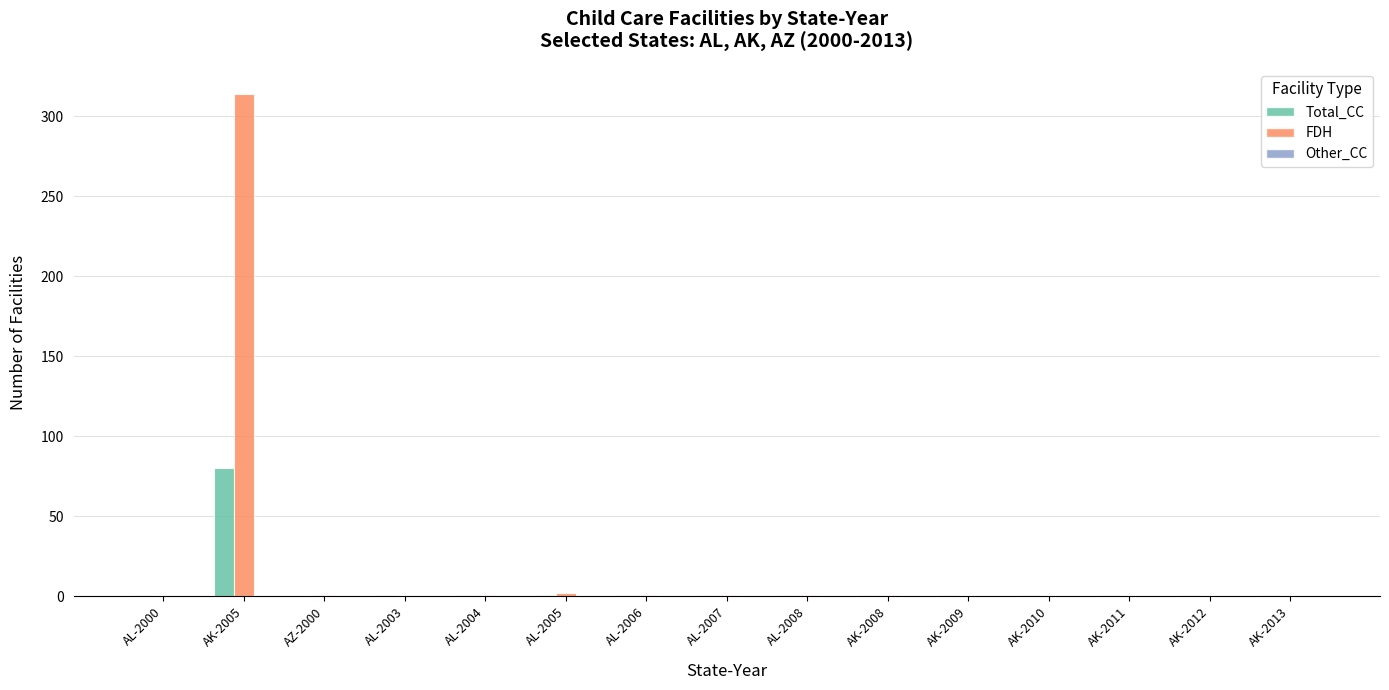

What is the maximum value shown in the chart?

314